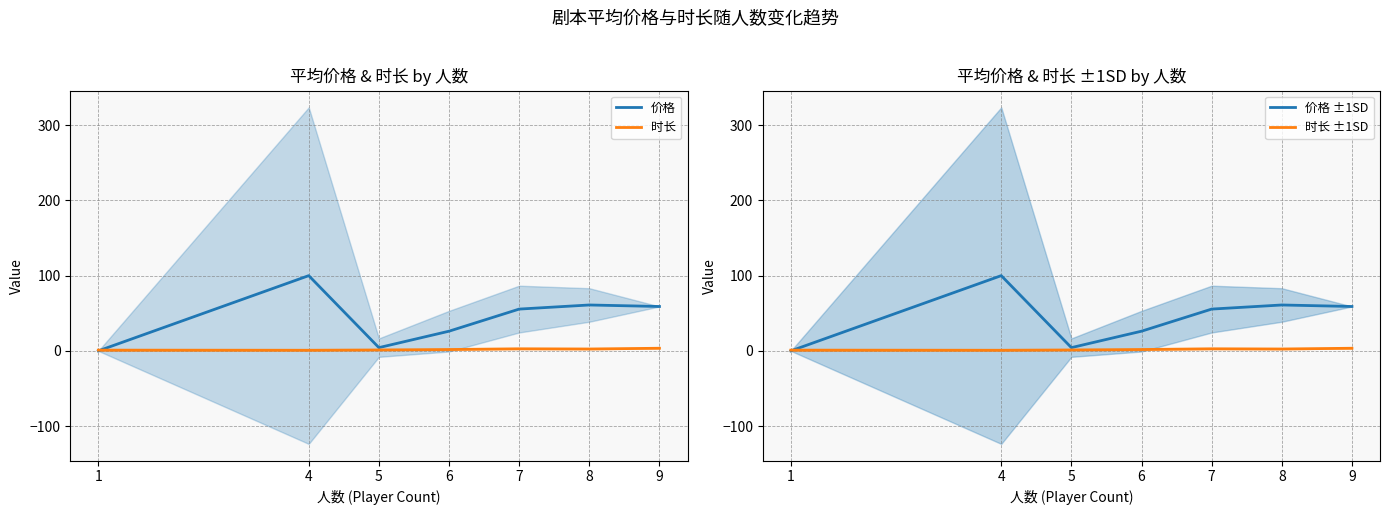

Rank the series by their maximum value, from lowest to highest.

时长, 时长 ±1SD, 价格, 价格 ±1SD